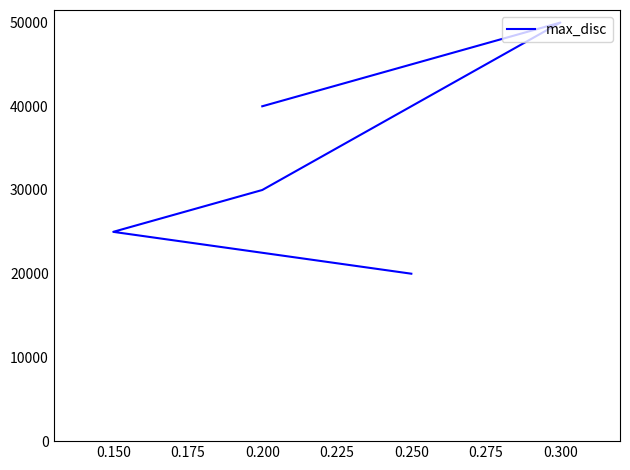

Reading left to right, what are all the values shown in this chart?

40000	50000	30000	25000	20000